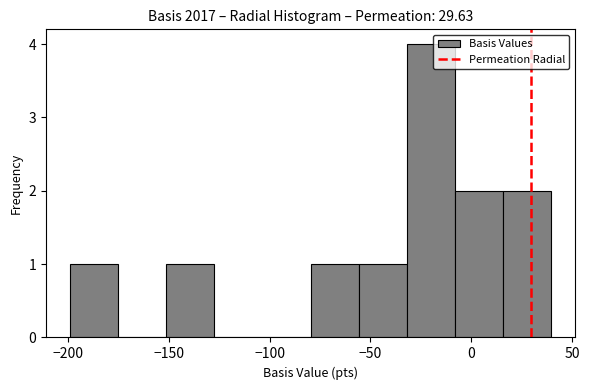

Reading left to right, list every bar in this chart as the range it spans on the x-axis followed by its height. Neither the bar edges nor the heights are printed on the chart, so give them approximately, as read against the axes.

-200 to -175: 1
-175 to -150: 0
-150 to -130: 1
-130 to -105: 0
-105 to -80: 0
-80 to -55: 1
-55 to -30: 1
-30 to -10: 4
-10 to 15: 2
15 to 40: 2